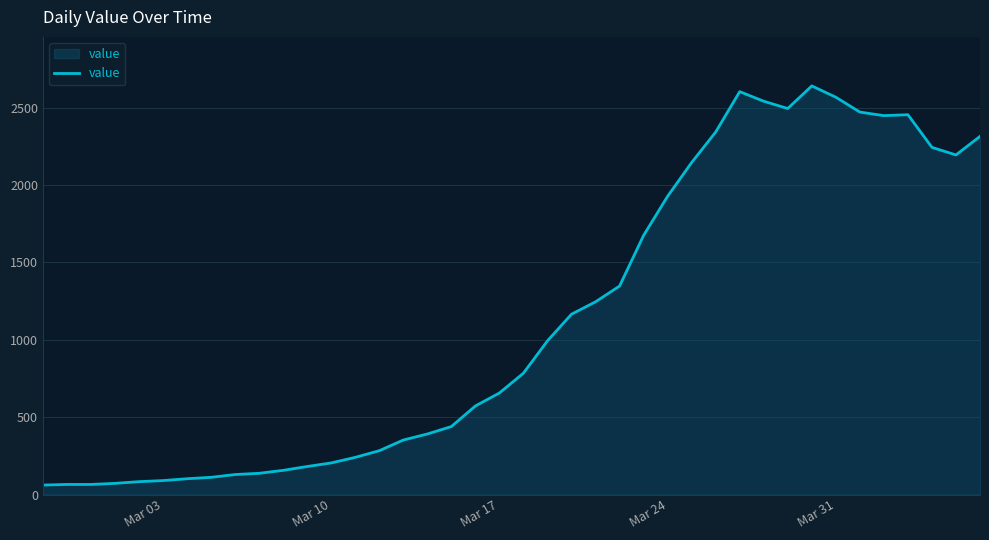

What is the difference between the maximum and minimum values?

2579